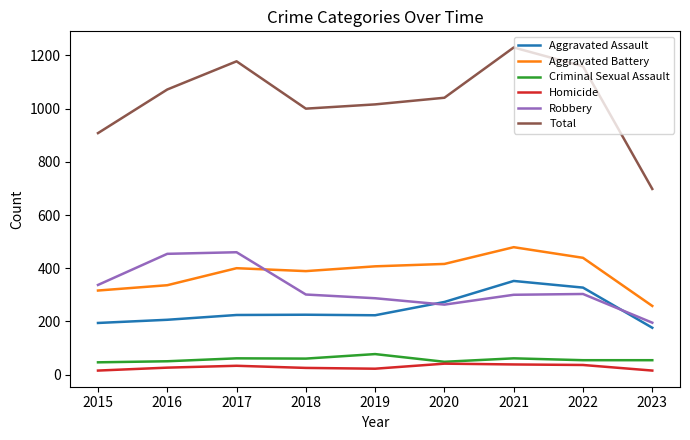

Which series changed the most between 2017 and 2022?

Robbery